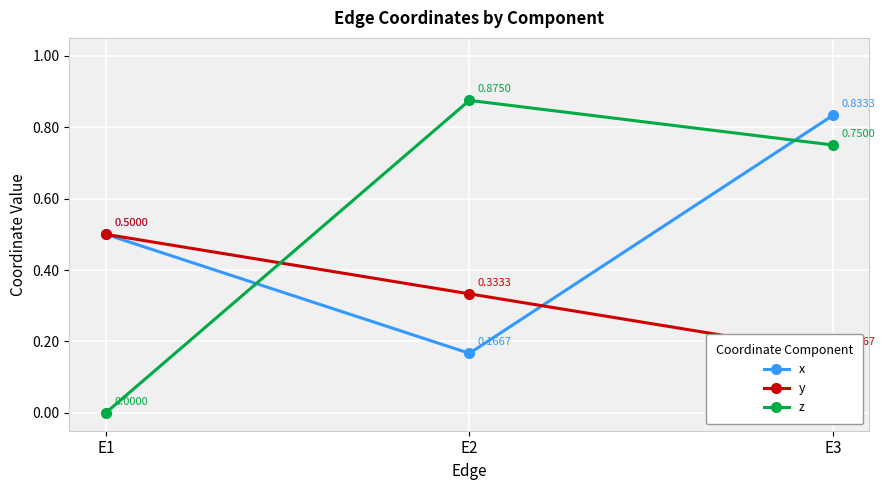

Where is x nearest to the value 0?

E2